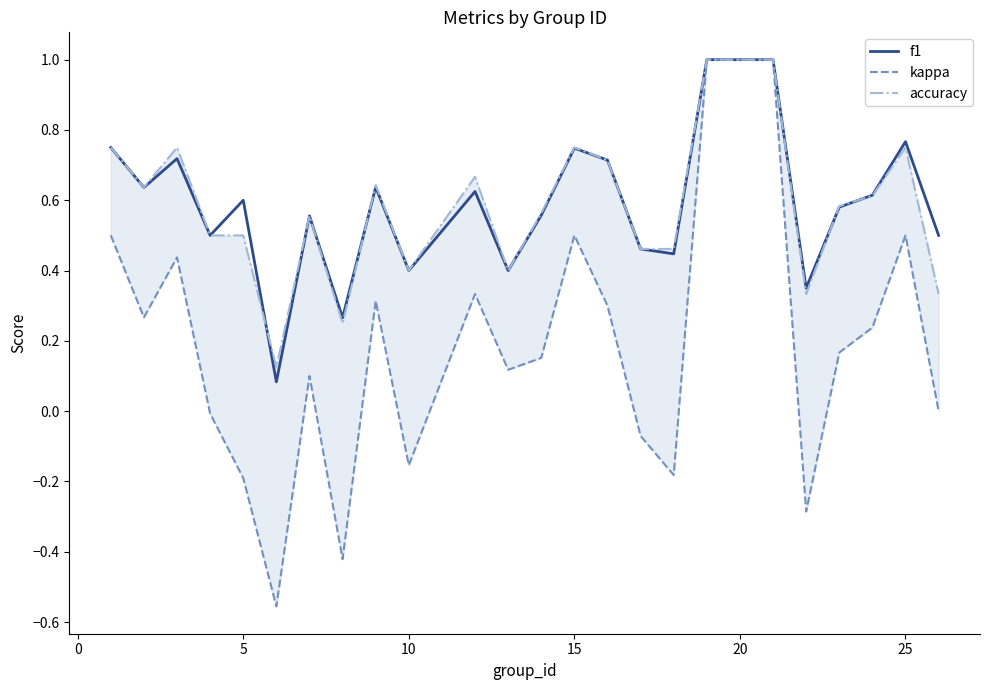

Between 15 and 10, which is larger?

15